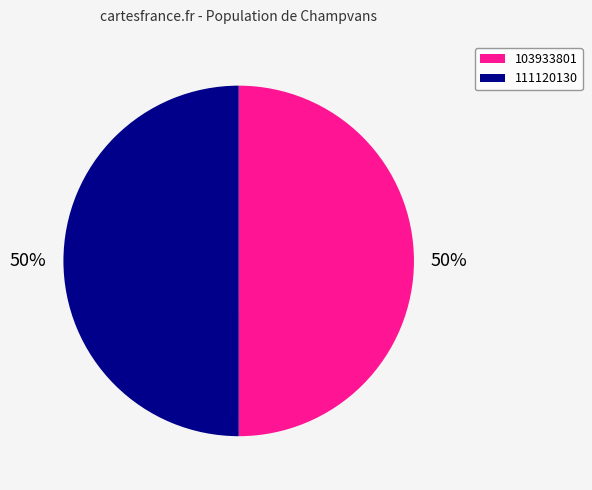

To the nearest percent, what portion does 111120130 represent?

50%